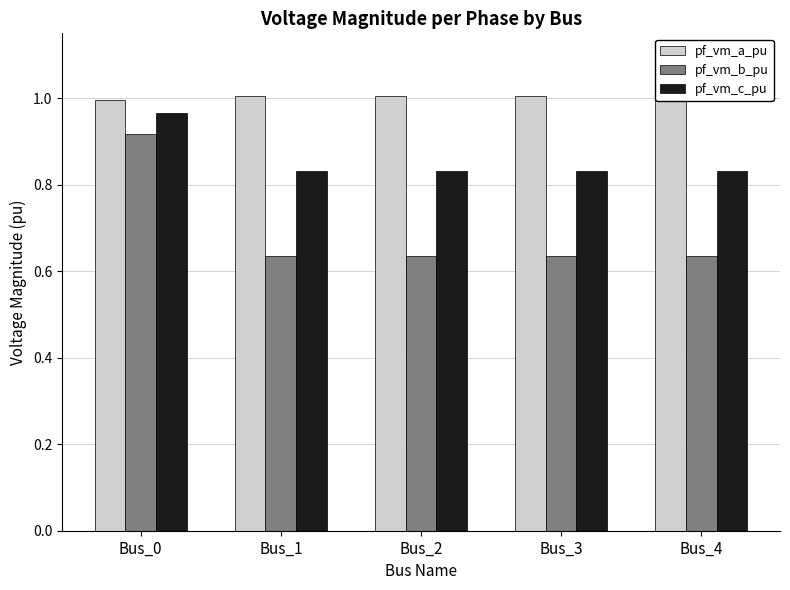

Which category has the highest value in the pf_vm_c_pu series?

Bus_0